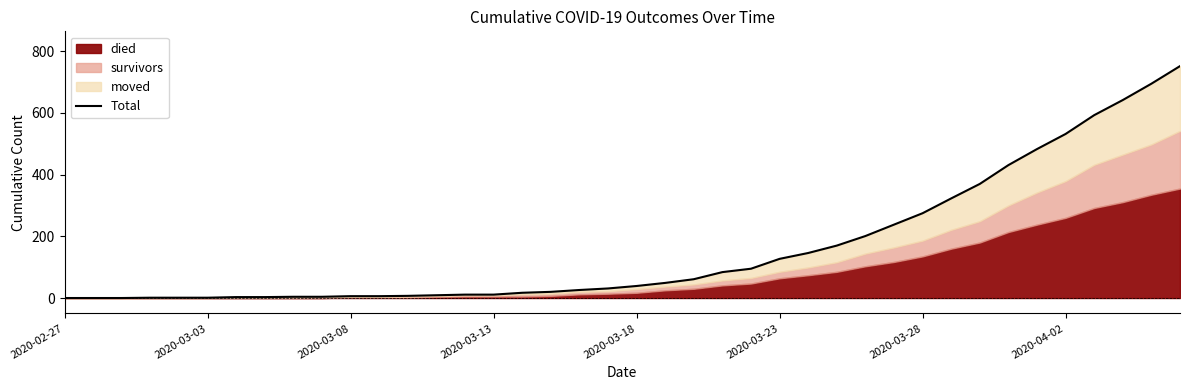

What is the greatest value displayed?

752